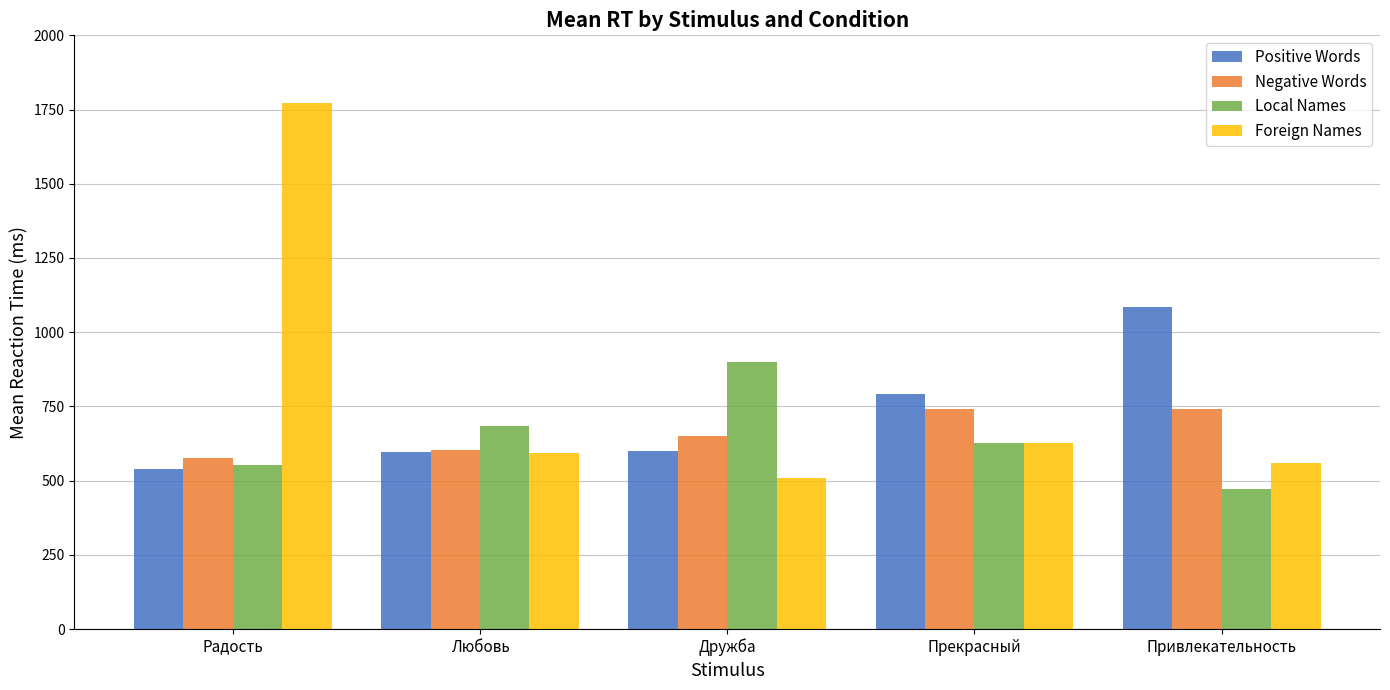

How many bars are there in total?

20